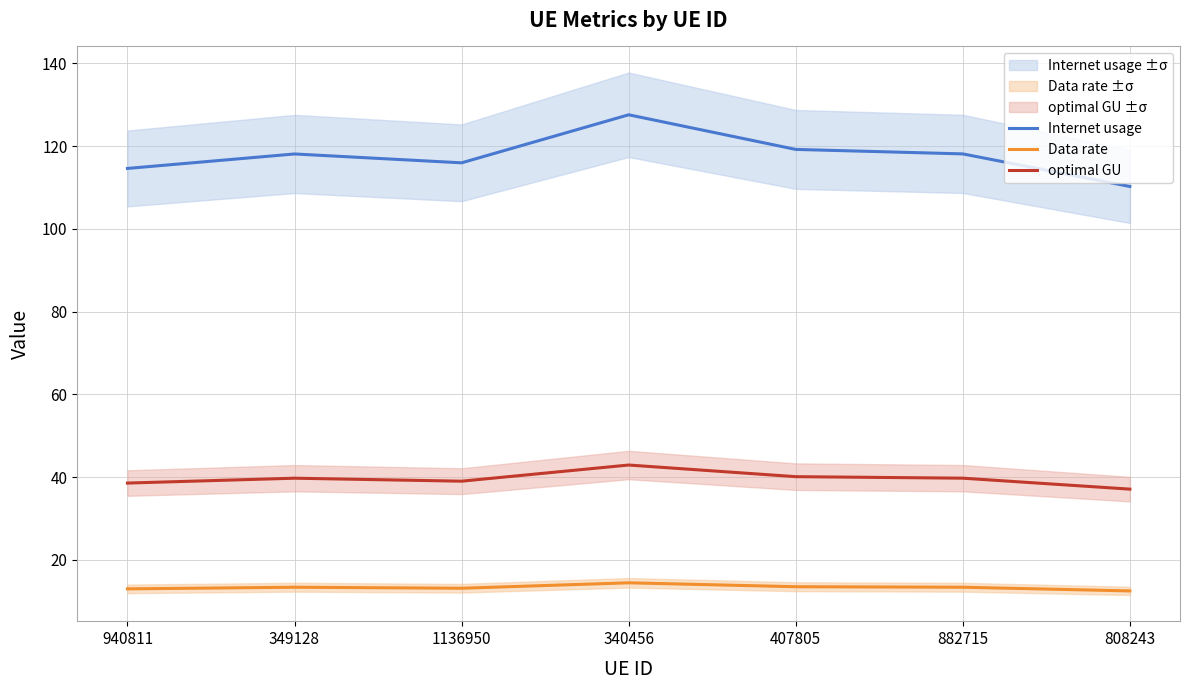

True or false: optimal GU and Internet usage cross at least once.

False